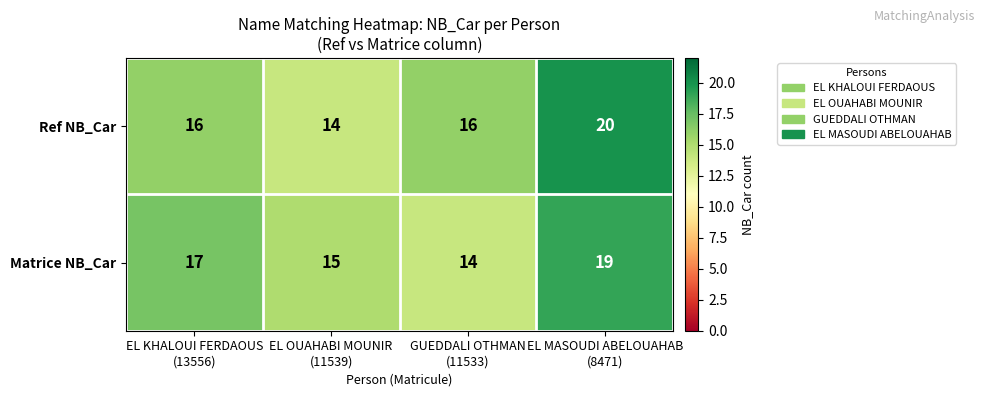

Count the Ref NB_Car values in the range 16 to 20.

3